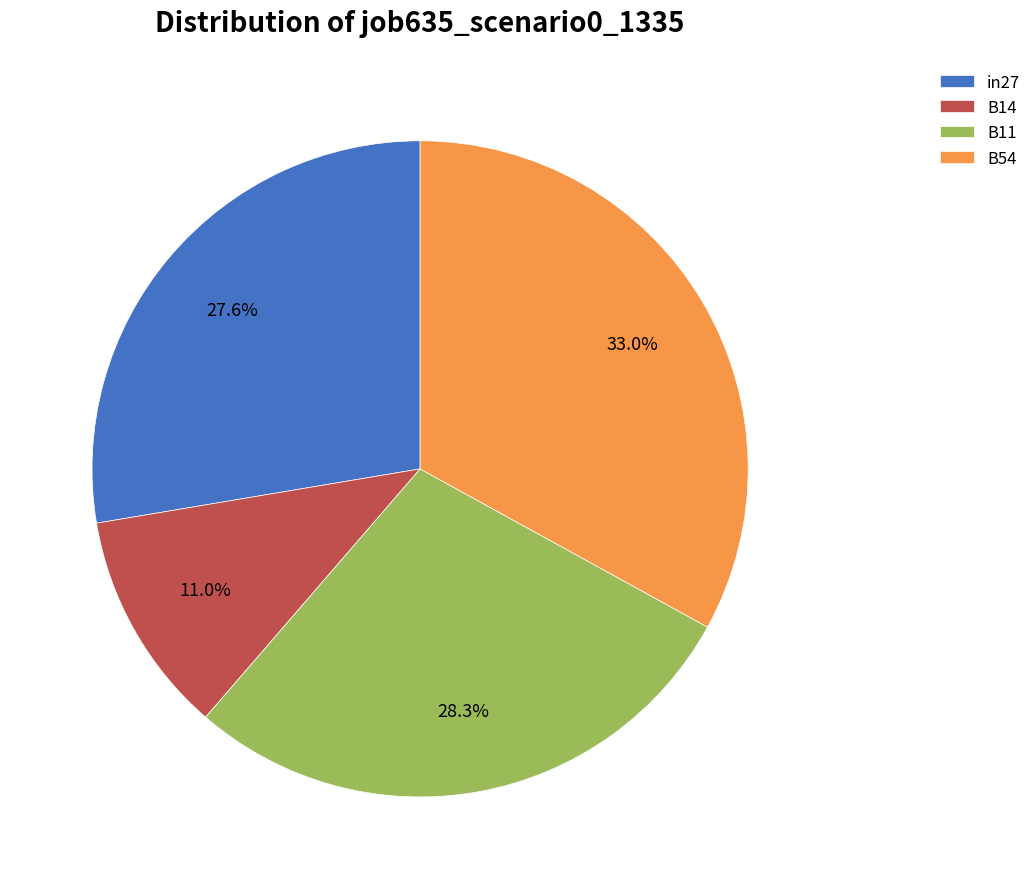

Does in27 account for over 50% of the chart?

No